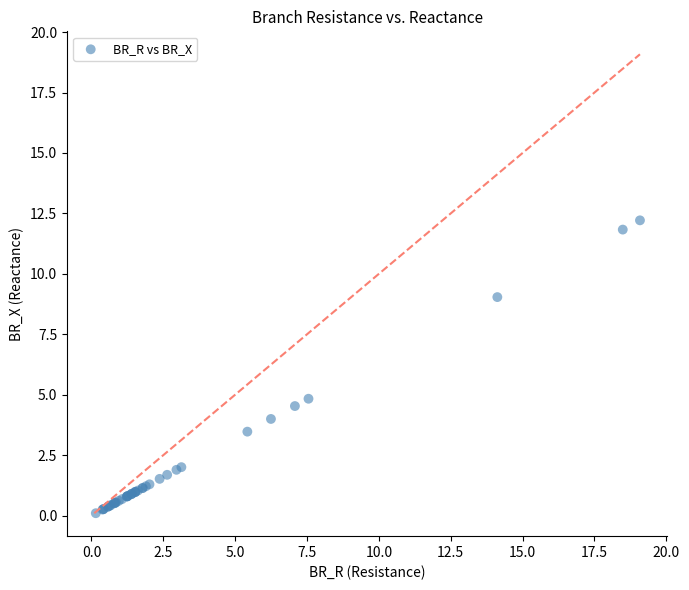

What Y value in the scatter plot is closest to 6?

4.8